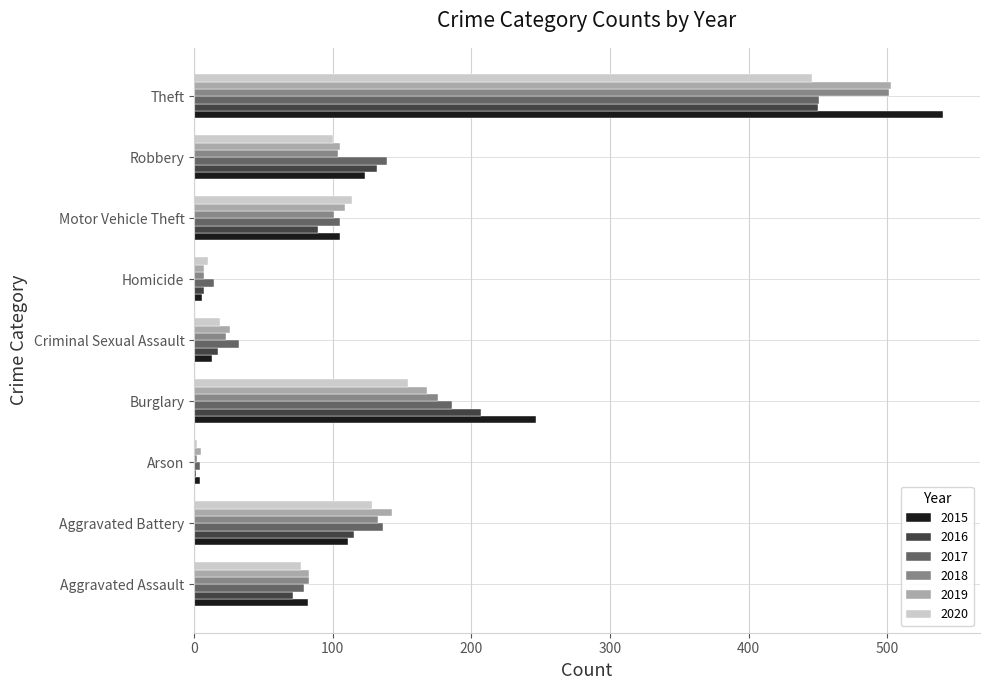

True or false: 2017 has a value of 451 at Theft.

True